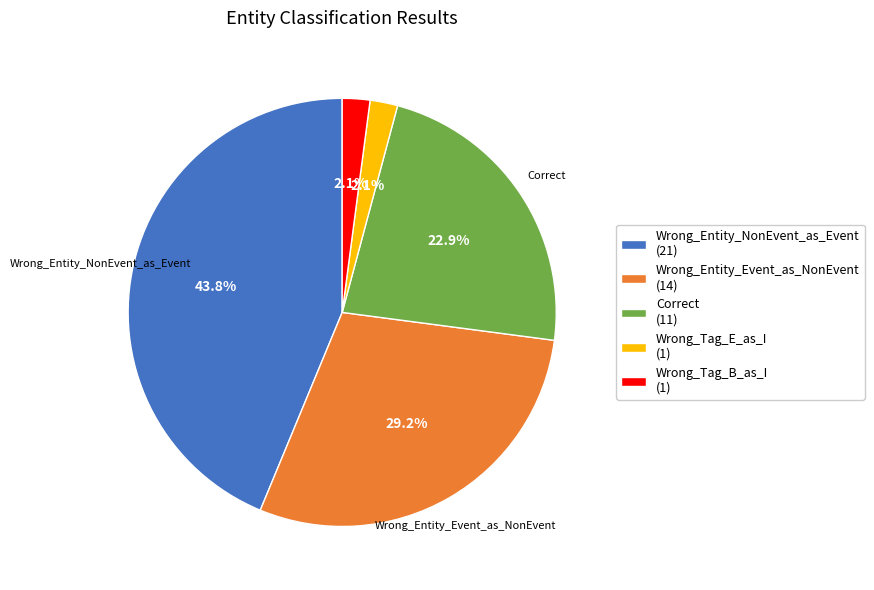

Which has a higher value, Wrong_Entity_NonEvent_as_Event (21) or Wrong_Tag_B_as_I (1)?

Wrong_Entity_NonEvent_as_Event (21)